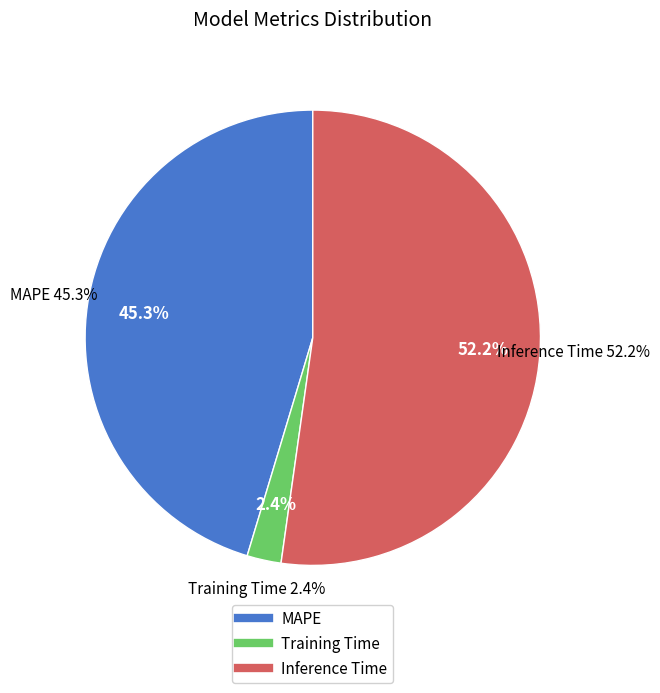

Is it true that Training Time is 2% of the pie?

True